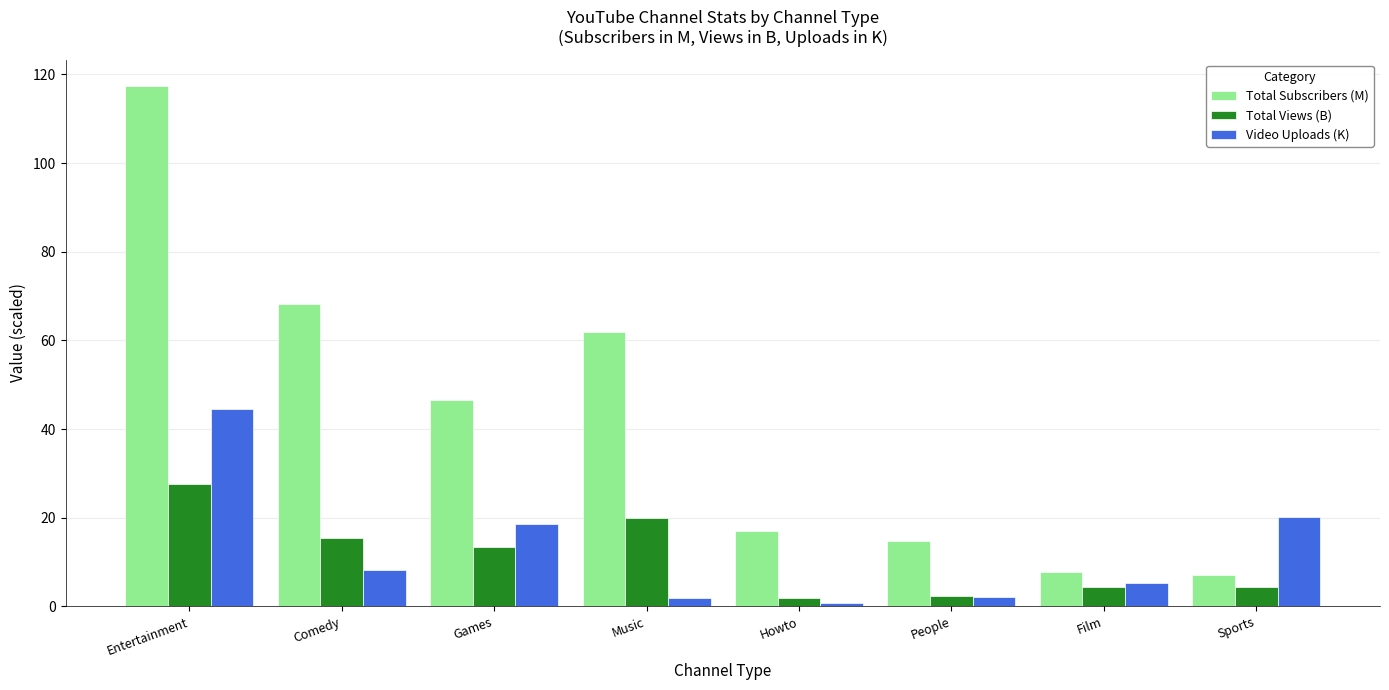

Rank the series by their maximum value, from highest to lowest.

Total Subscribers (M), Video Uploads (K), Total Views (B)